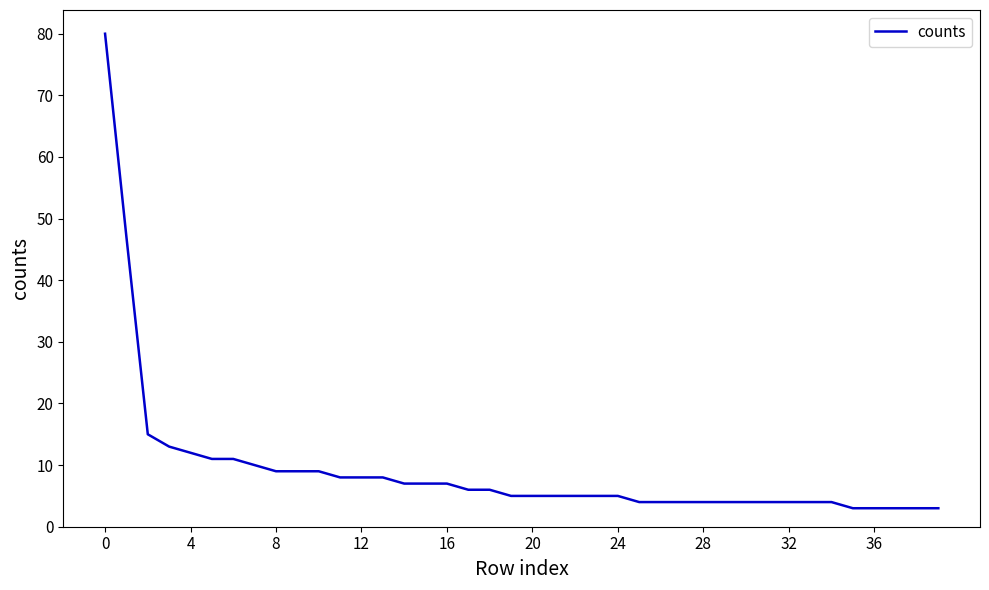

What is the difference between the maximum and minimum values?

77